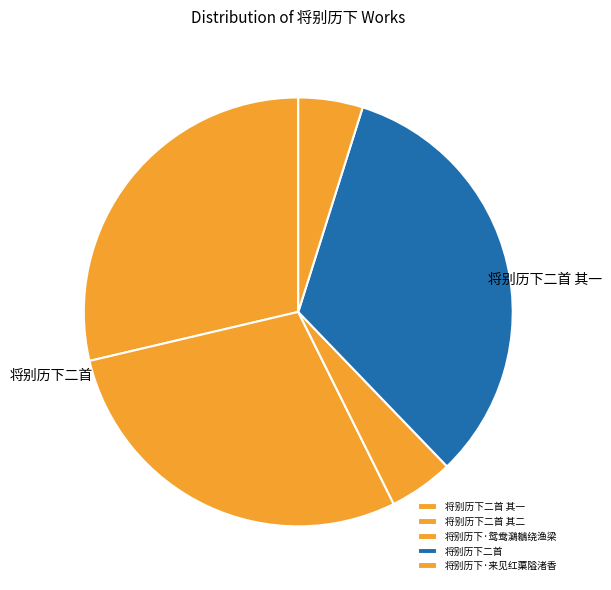

Which has a higher value, 将别历下二首 其二 or 将别历下·鸳鸯鸂鶒绕渔梁?

将别历下二首 其二